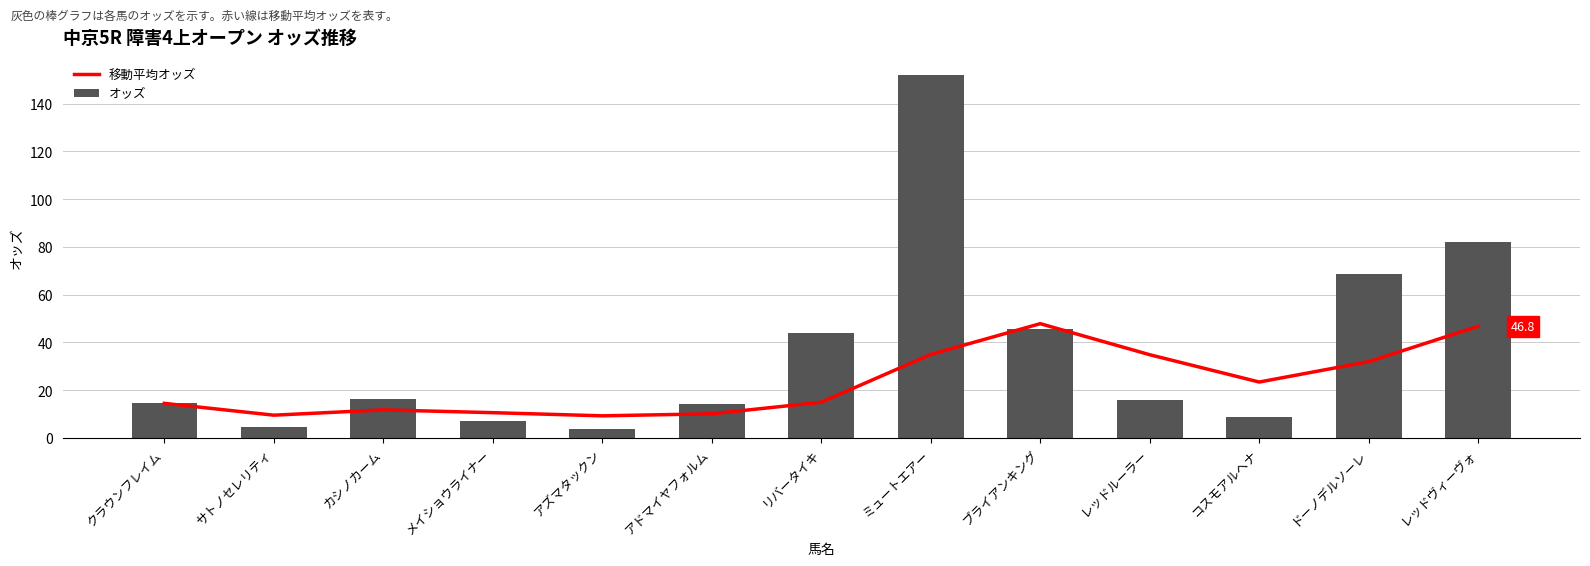

Rank the categories by オッズ value from highest to lowest.

ミュートエアー, レッドヴィーヴォ, ドーノデルソーレ, ブライアンキング, リバータイキ, カシノカーム, レッドルーラー, クラウンフレイム, アドマイヤフォルム, コスモアルヘナ, メイショウライナー, サトノセレリティ, アズマタックン